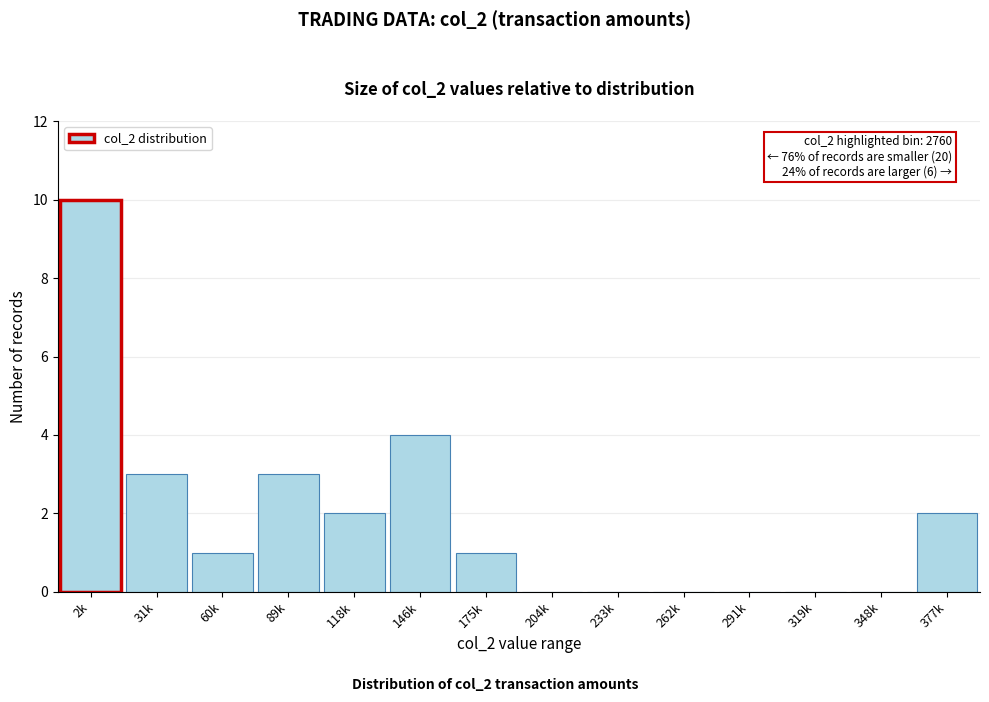

Reading left to right, transcribe all the data shown in this chart.

2k=10	31k=3	60k=1	89k=3	118k=2	146k=4	175k=1	204k=0	233k=0	262k=0	291k=0	319k=0	348k=0	377k=2